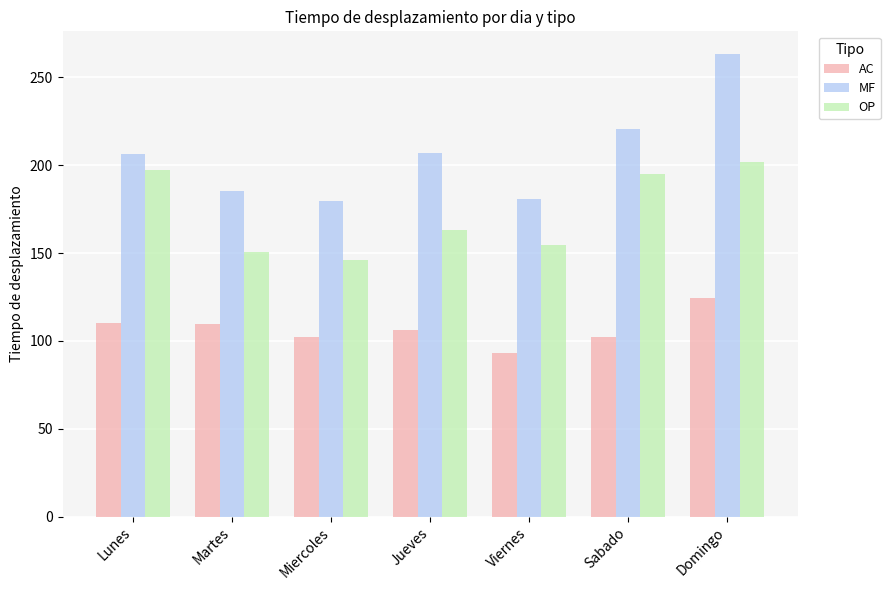

Is it true that MF equals 304.8 at Miercoles?

False